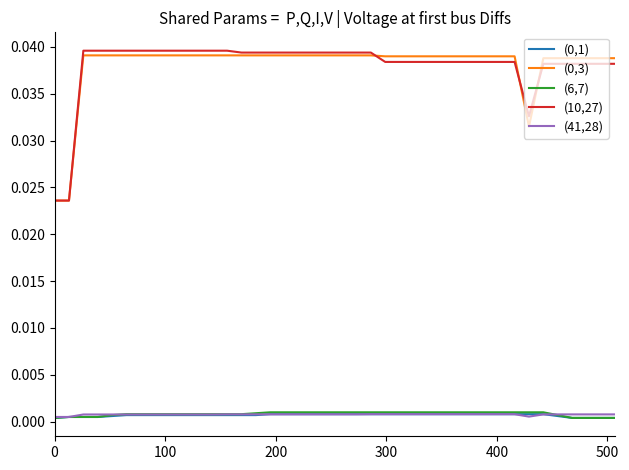

True or false: (0,1) and (0,3) intersect in this chart.

False